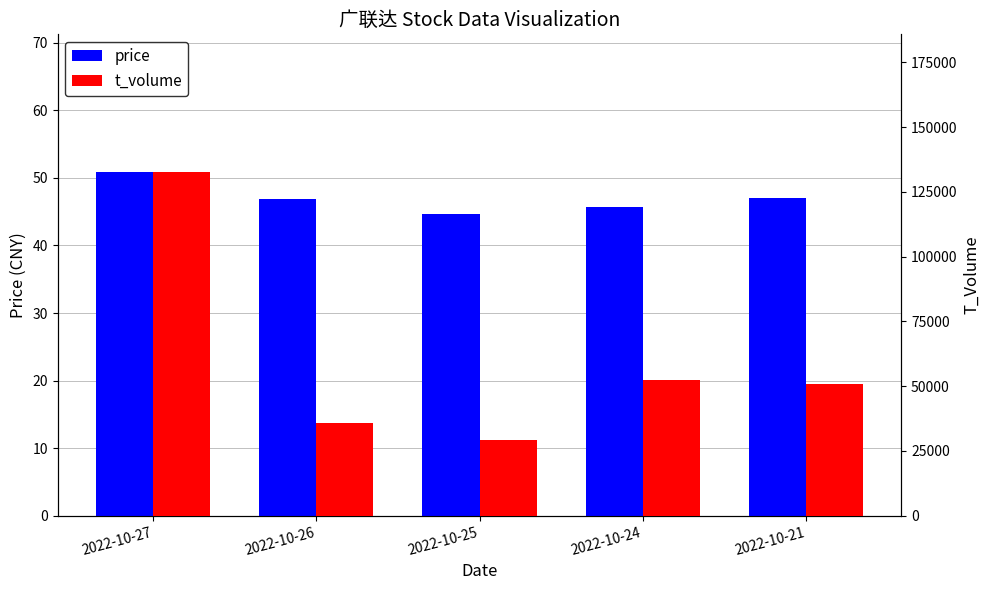

Rank the series at 2022-10-25 from lowest to highest value.

price, t_volume